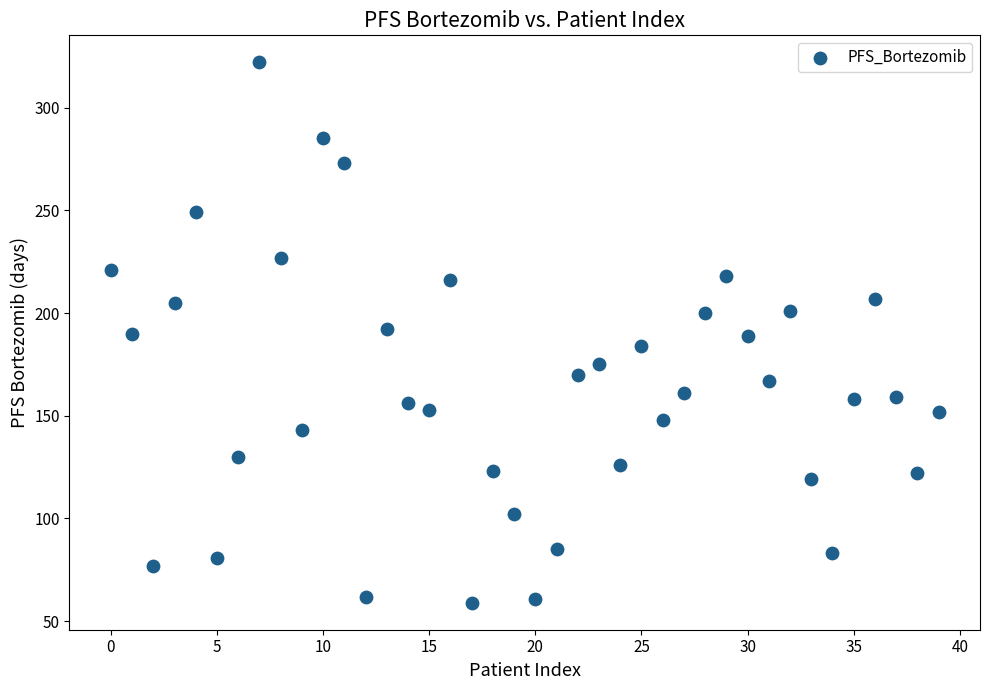

What is the range of Y values (max minus min)?

263